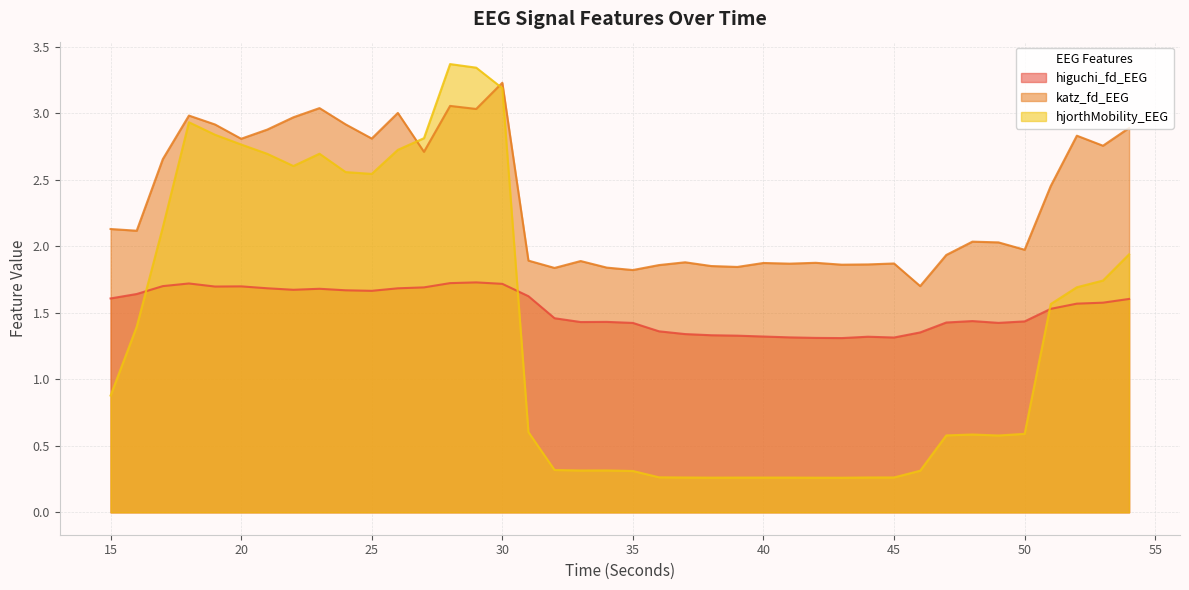

What is the minimum value shown in the chart?

0.3